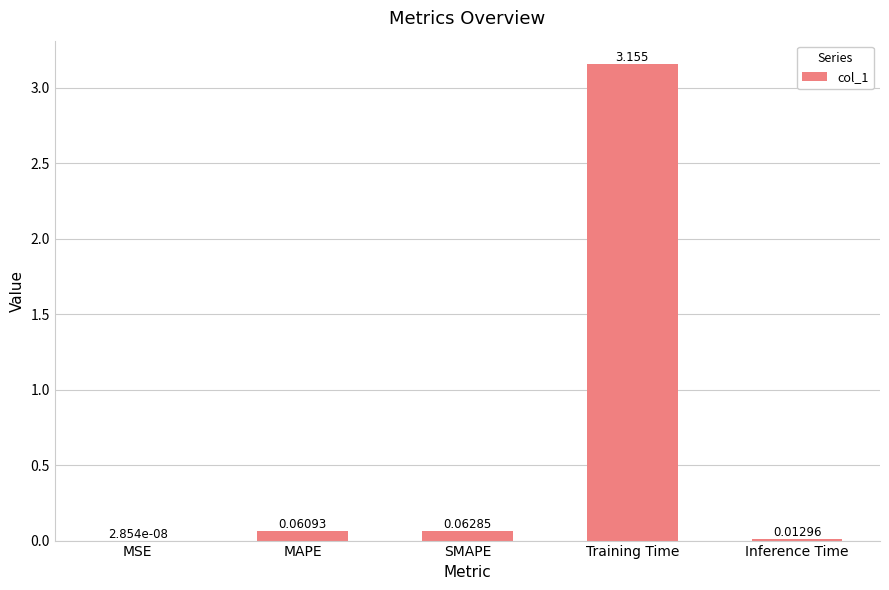

At which category does the chart reach its peak across all series?

Training Time